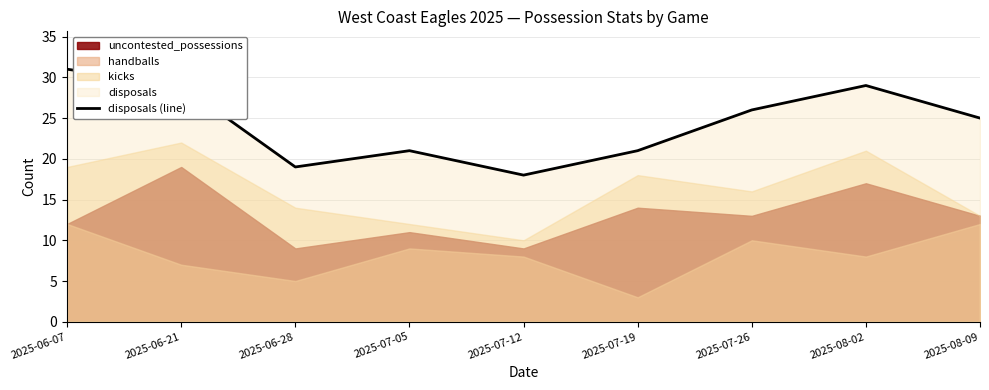

Reading left to right, transcribe all the data shown in this chart.

31	29	19	21	18	21	26	29	25